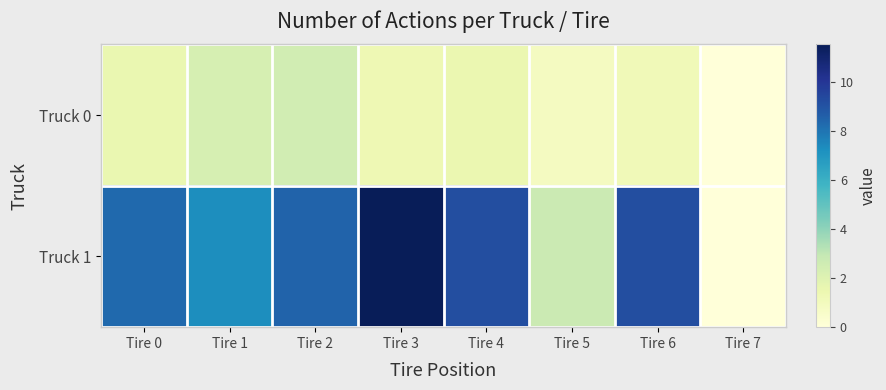

Which series changed the most between Tire 0 and Tire 6?

Truck 1